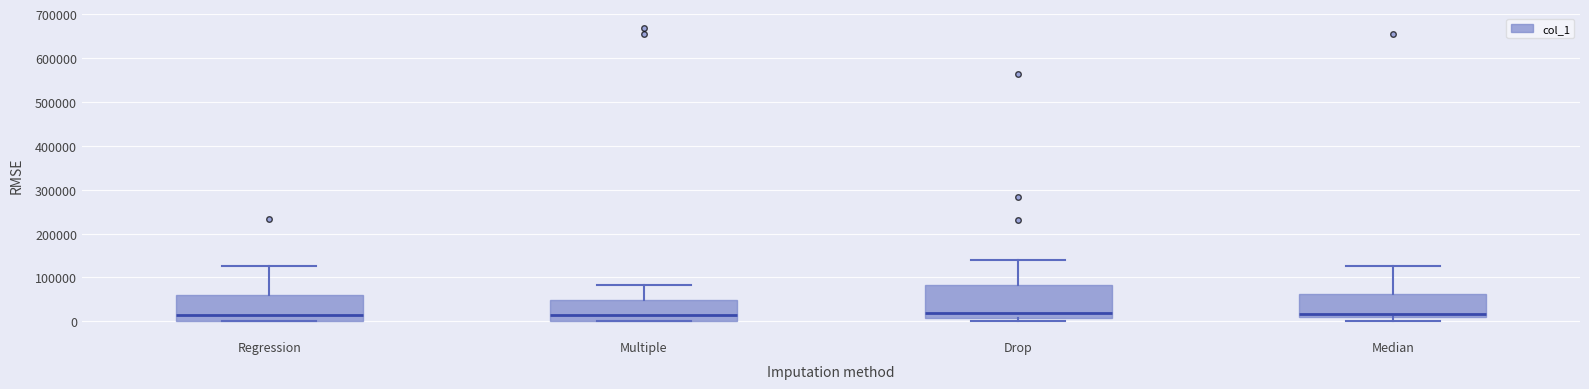

Reading left to right, transcribe this box plot: for each box, give where its median line is, the range the box spans, and where its two whiskers end, as read against the y-axis. The values are not printed on the chart, so give them approximately, as read against the axis.

Regression: median 20000, box 0 to 60000, whiskers 0 to 130000
Multiple: median 10000, box 0 to 50000, whiskers 0 to 80000
Drop: median 20000, box 10000 to 80000, whiskers 0 to 140000
Median: median 20000, box 10000 to 60000, whiskers 0 to 130000